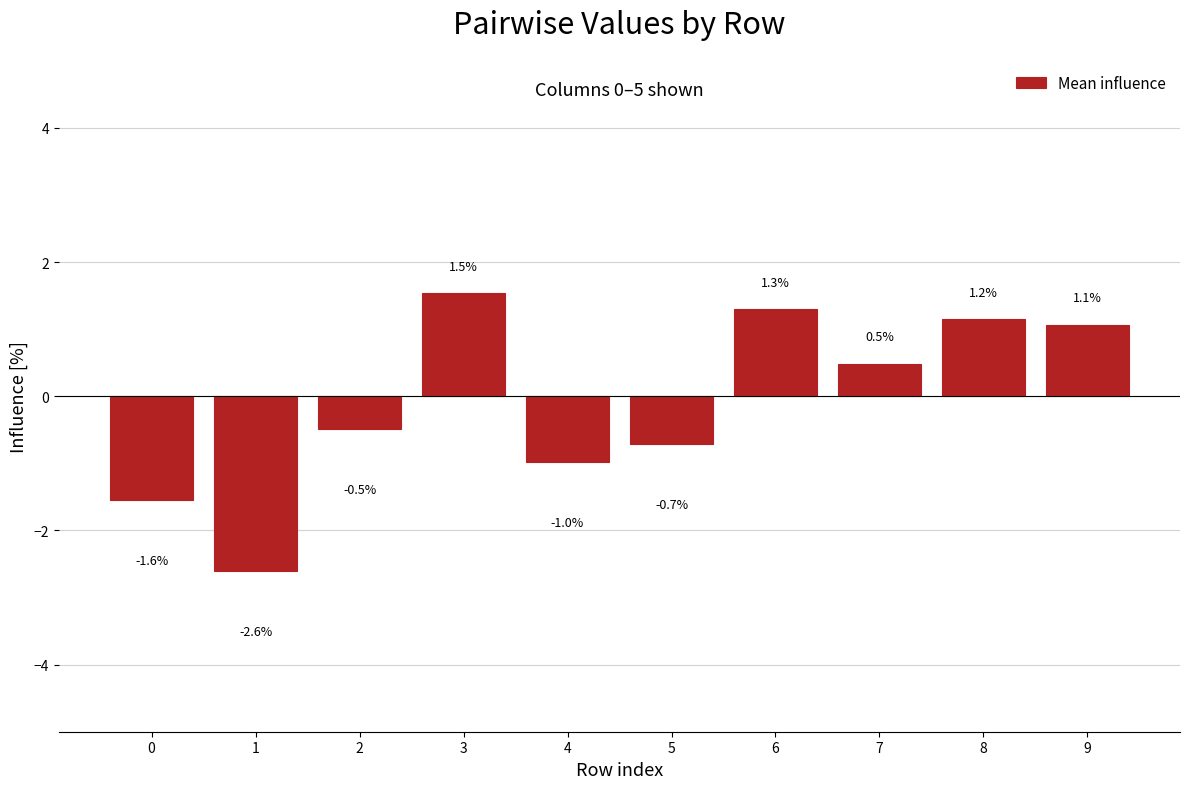

Is it true that the value at 4 is -1.0?

True